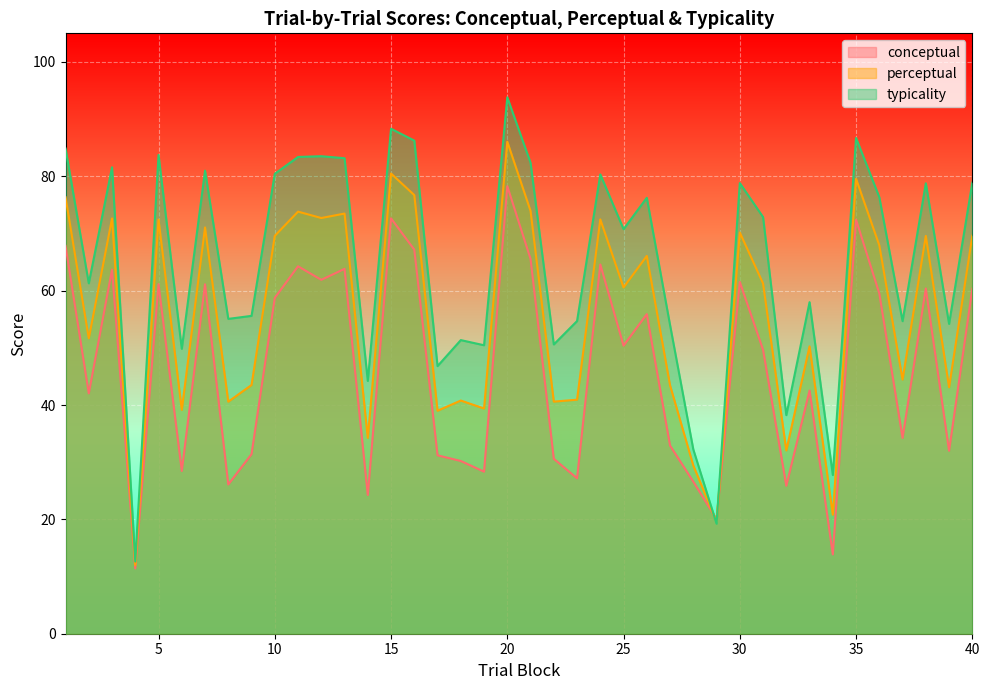

Where is the first local minimum for perceptual?

2